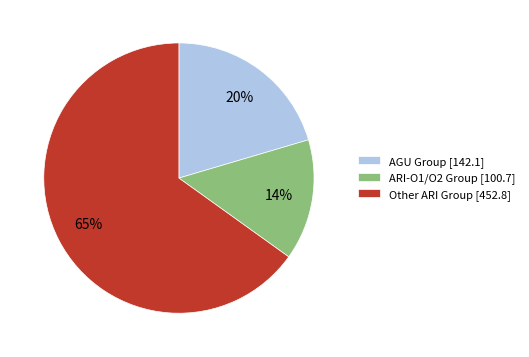

True or false: AGU Group [142.1] accounts for 35% of the total.

False